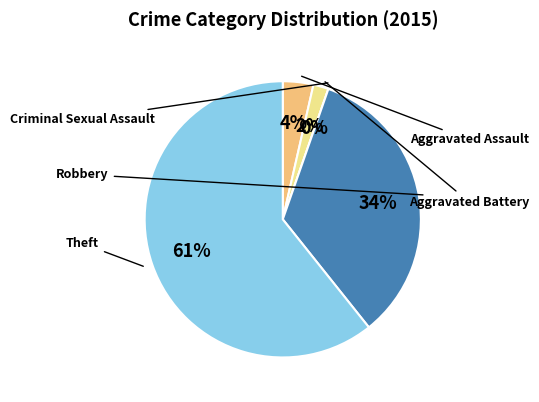

What percentage do Robbery and Criminal Sexual Assault together represent?

33.9%